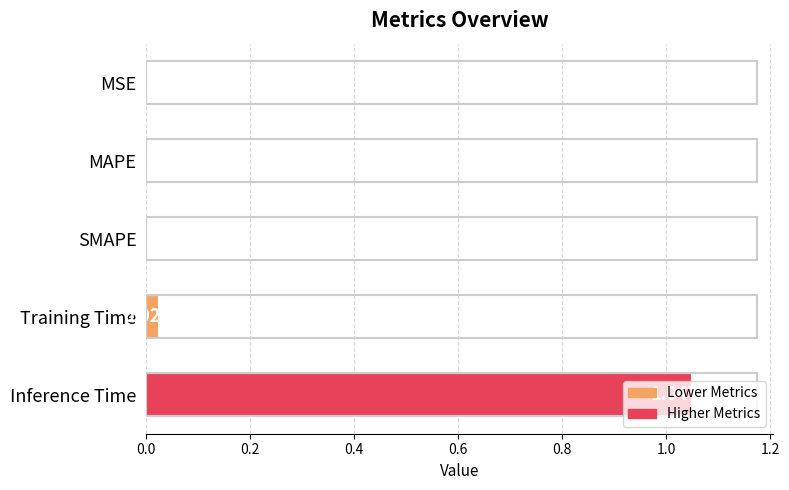

Count the number of categories in the chart.

5